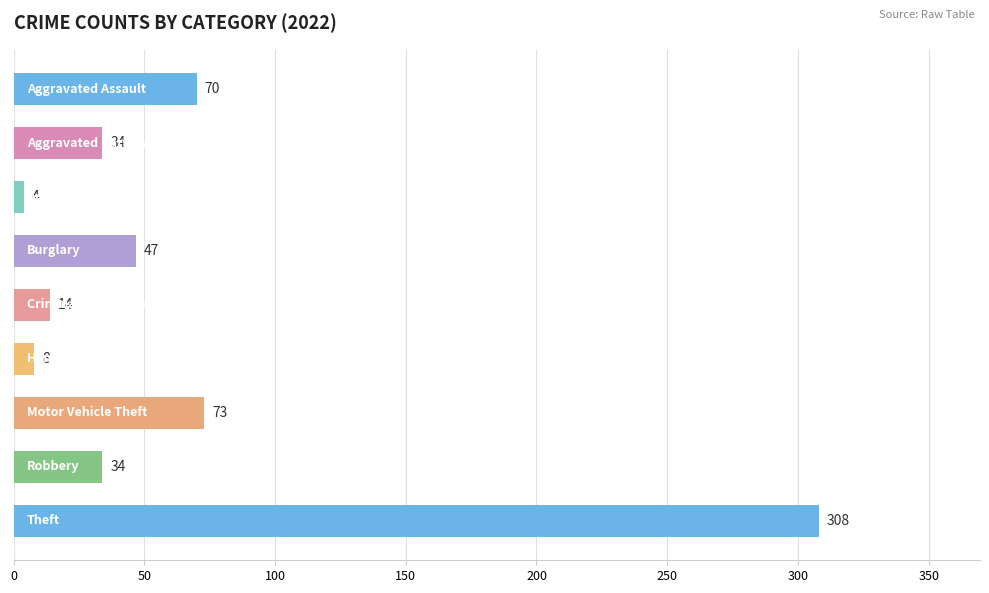

Reading bottom to top, list all the values displayed in this chart.

308	34	73	8	14	47	4	34	70